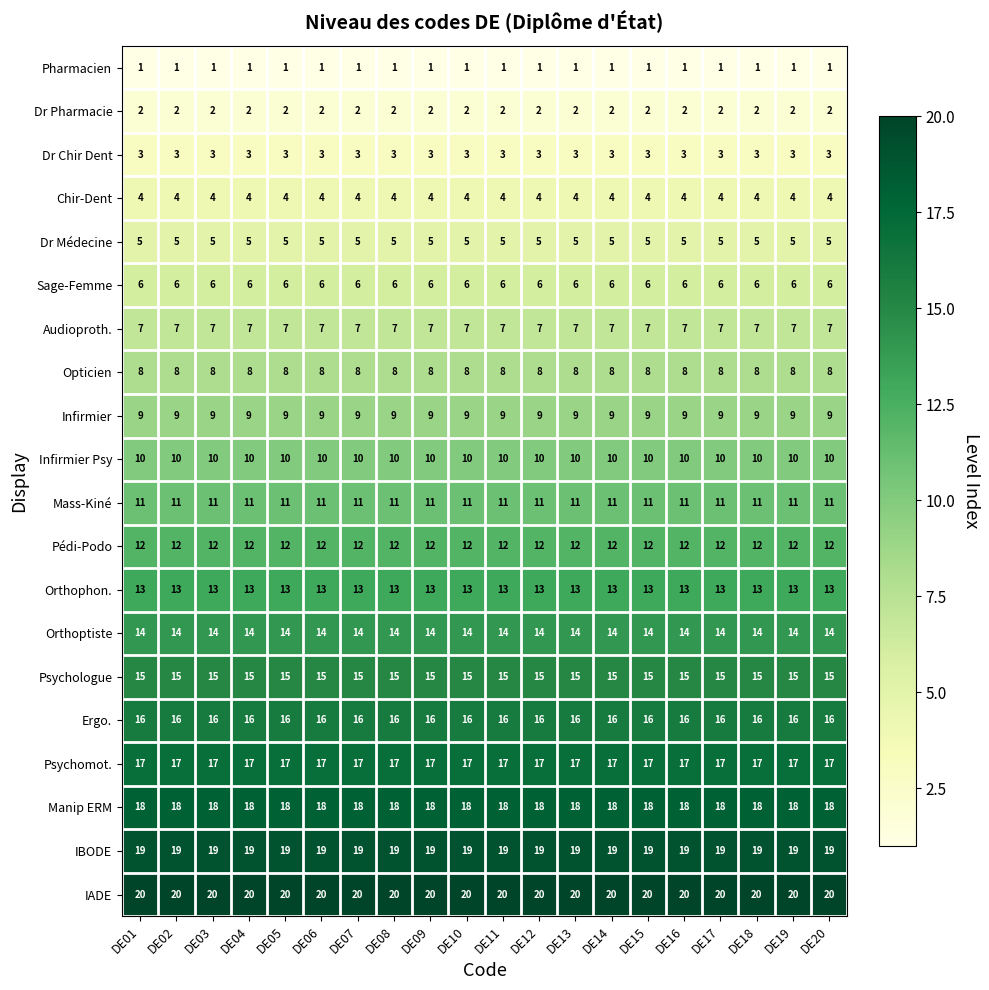

What is the greatest value displayed?

20